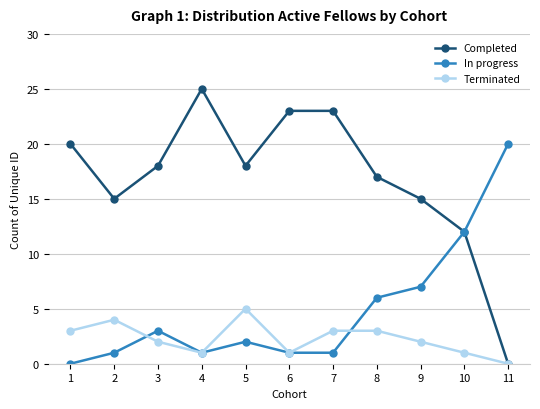

Reading right to left, transcribe all the data shown in this chart.

Completed: 11=0	10=12	9=15	8=17	7=23	6=23	5=18	4=25	3=18	2=15	1=20
In progress: 11=20	10=12	9=7	8=6	7=1	6=1	5=2	4=1	3=3	2=1	1=0
Terminated: 11=0	10=1	9=2	8=3	7=3	6=1	5=5	4=1	3=2	2=4	1=3